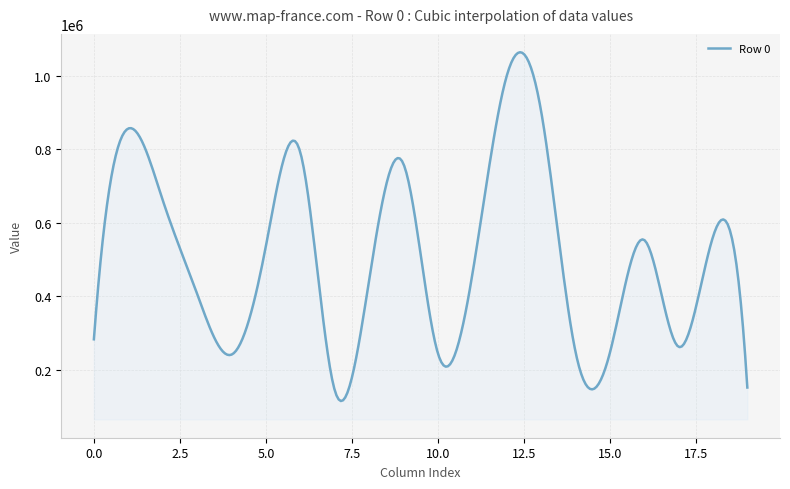

What is the minimum value shown in the chart?

114918.5